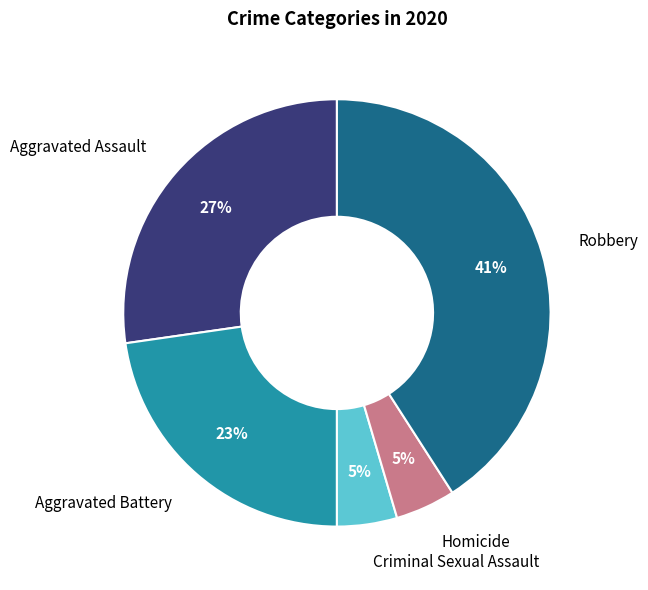

How many segments does this pie chart have?

5